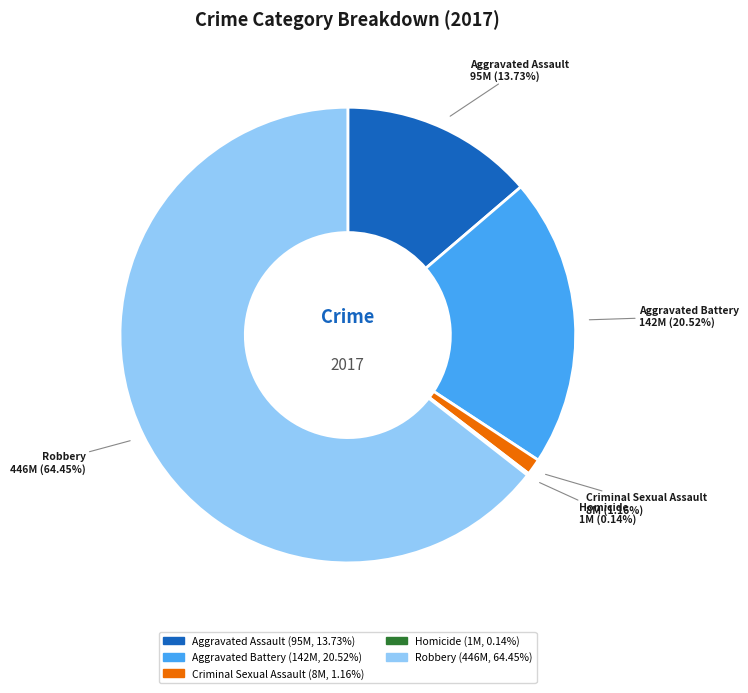

Do Aggravated Battery 142M (20.52%) and Criminal Sexual Assault 8M (1.16%) together represent more than half of the pie?

No